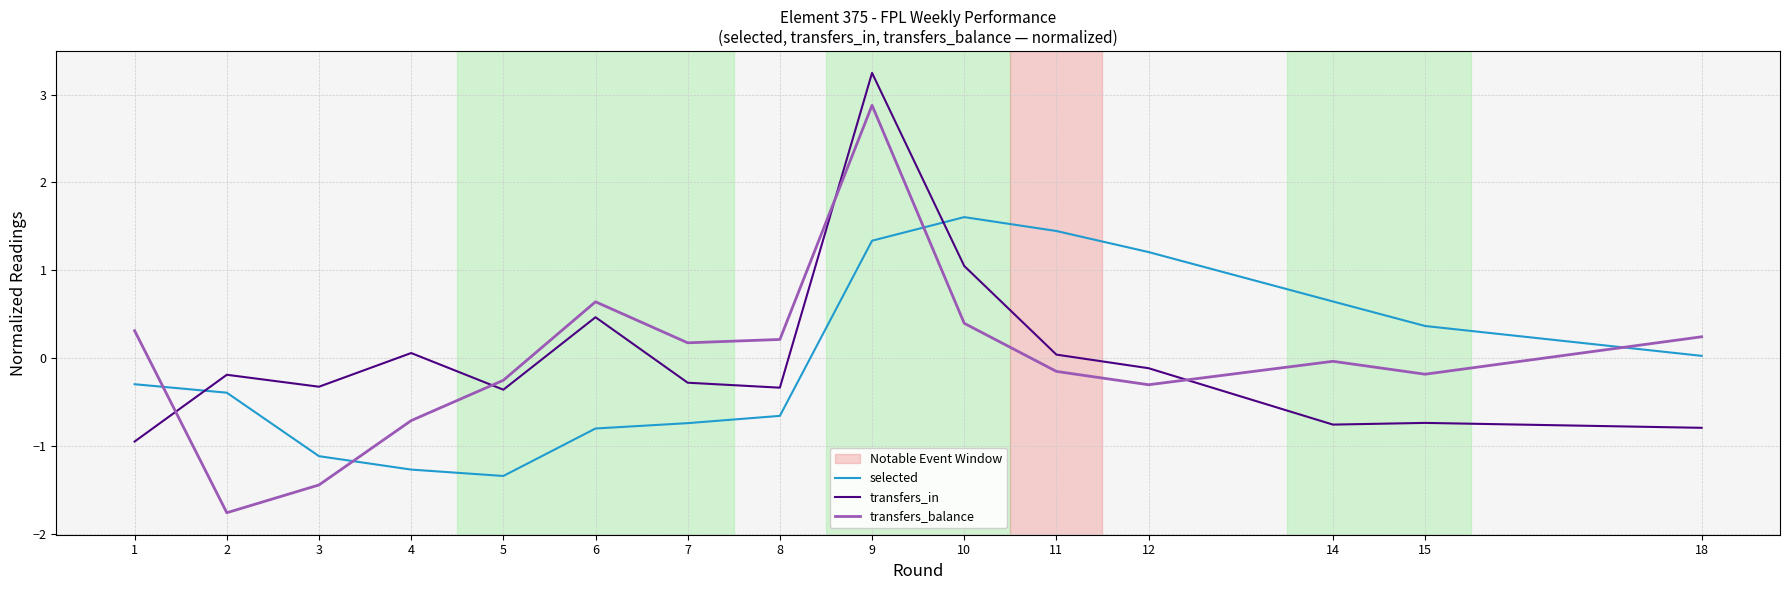

Is the value of transfers_balance at 3 greater than the value of transfers_in at 1?

No